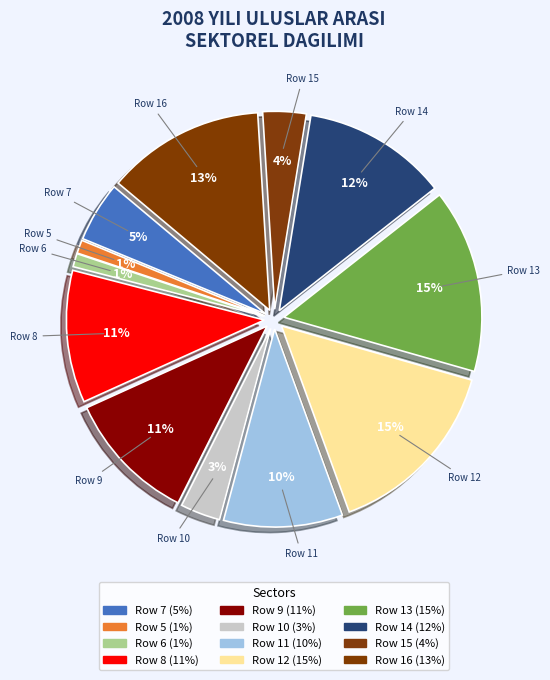

To the nearest percent, what percentage of the pie is Row 16?

13%